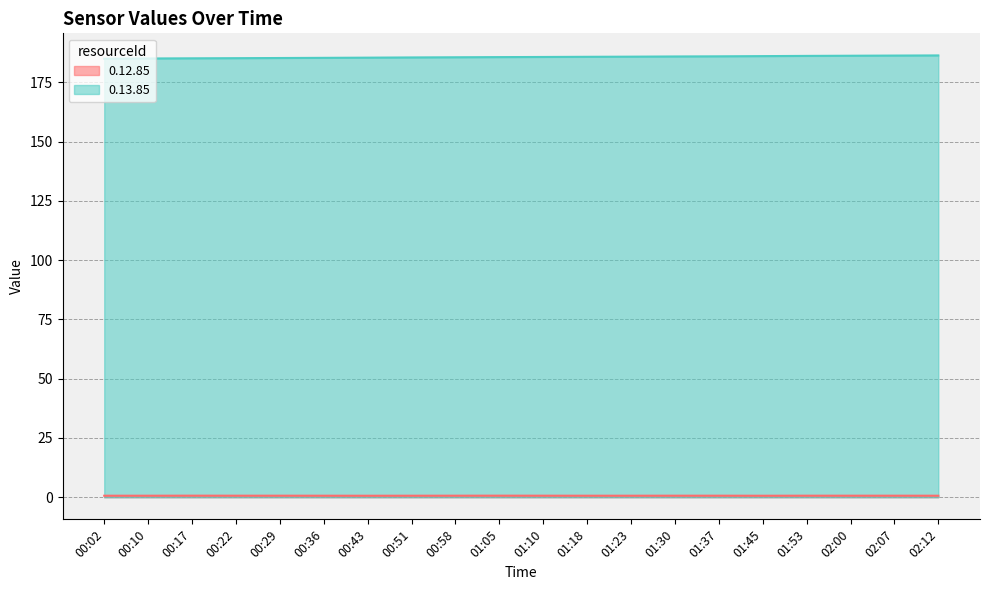

True or false: 0.12.85 and 0.13.85 cross at least once.

False